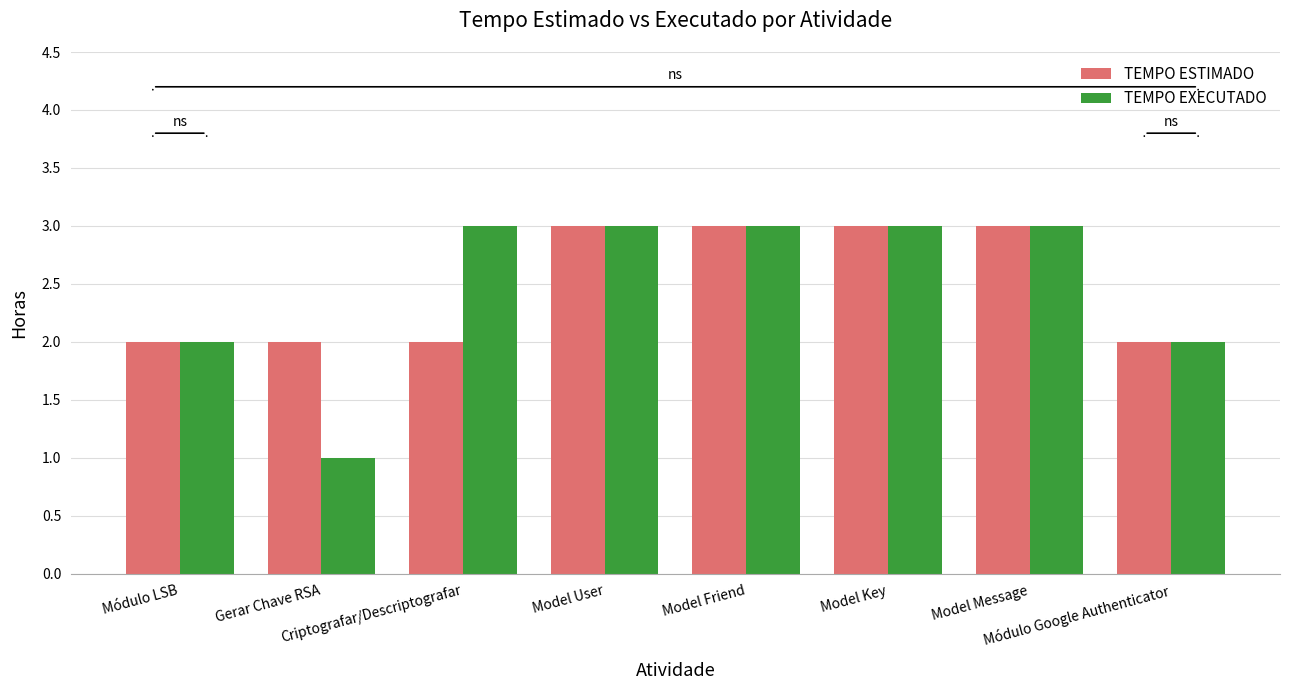

Reading left to right, what are all the values shown in this chart?

TEMPO ESTIMADO: 2	2	2	3	3	3	3	2
TEMPO EXECUTADO: 2	1	3	3	3	3	3	2